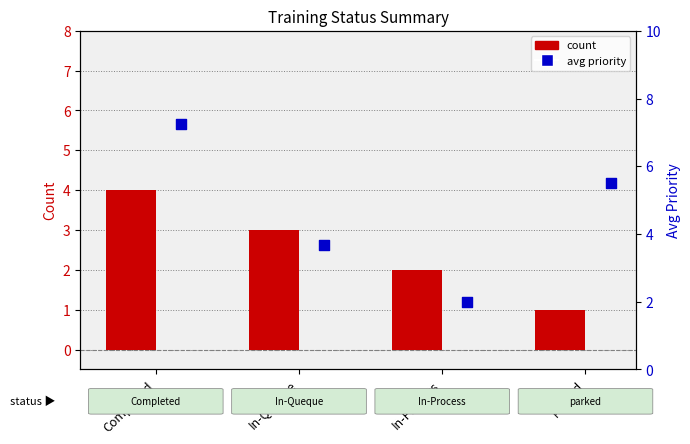

What is the total value across all series at Completed?

11.2